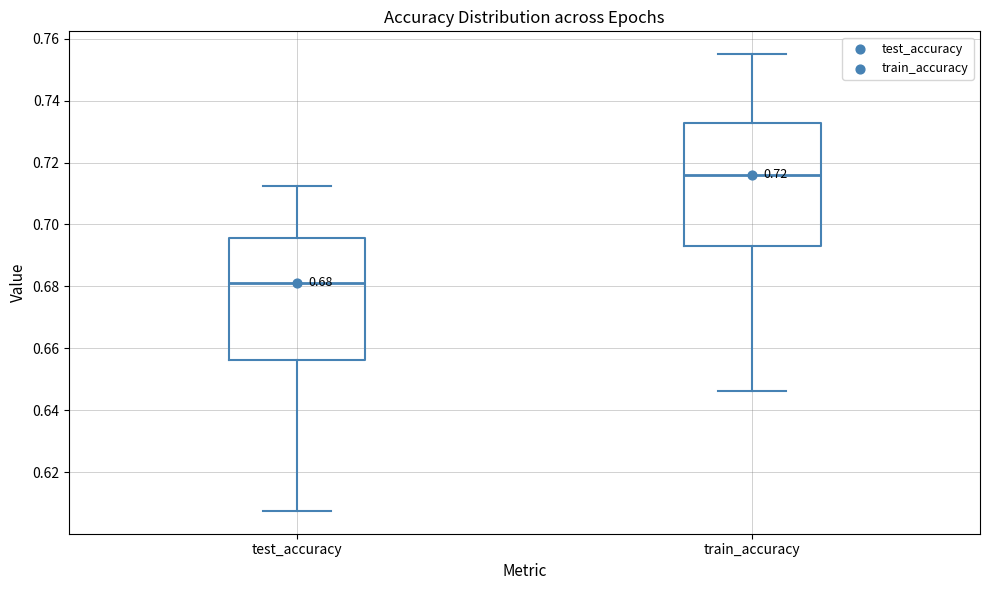

Which box's median line is the highest?

train_accuracy